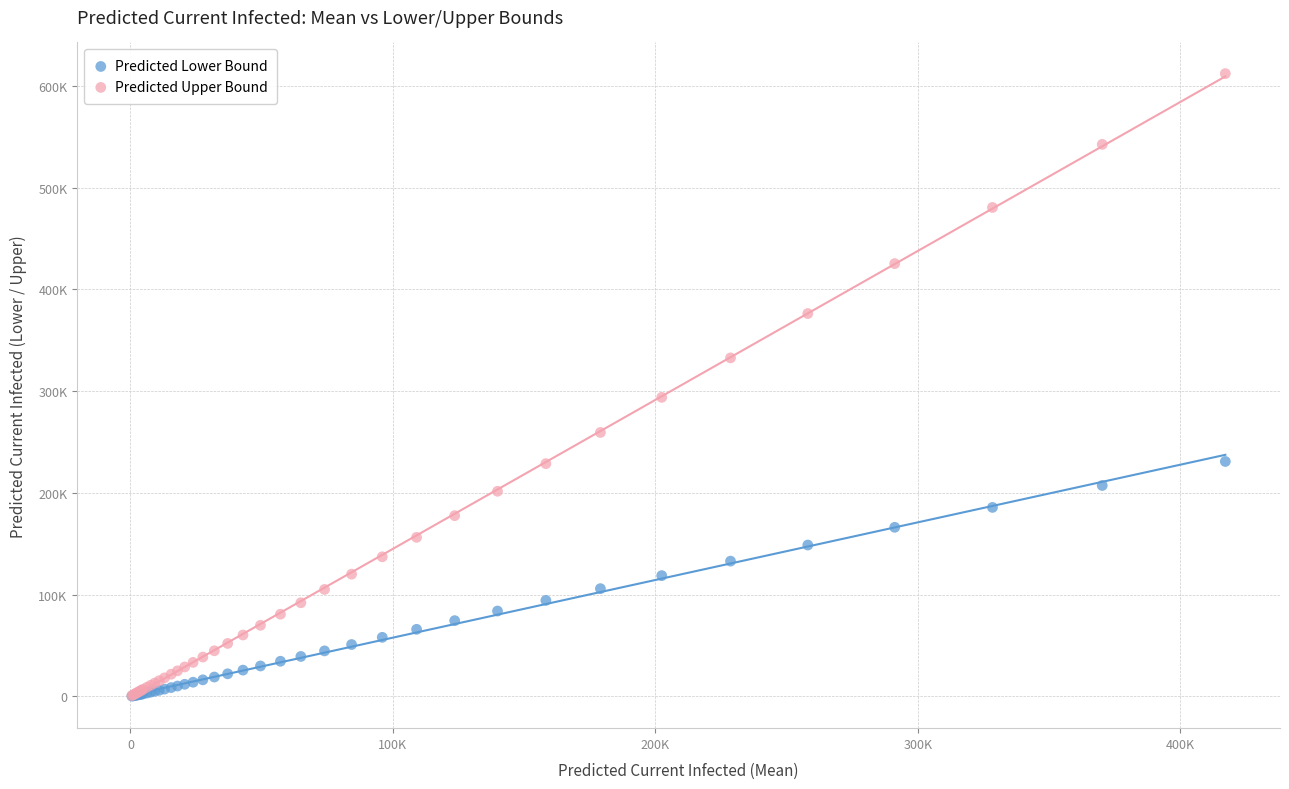

Which series reaches the maximum Y coordinate?

Predicted Upper Bound